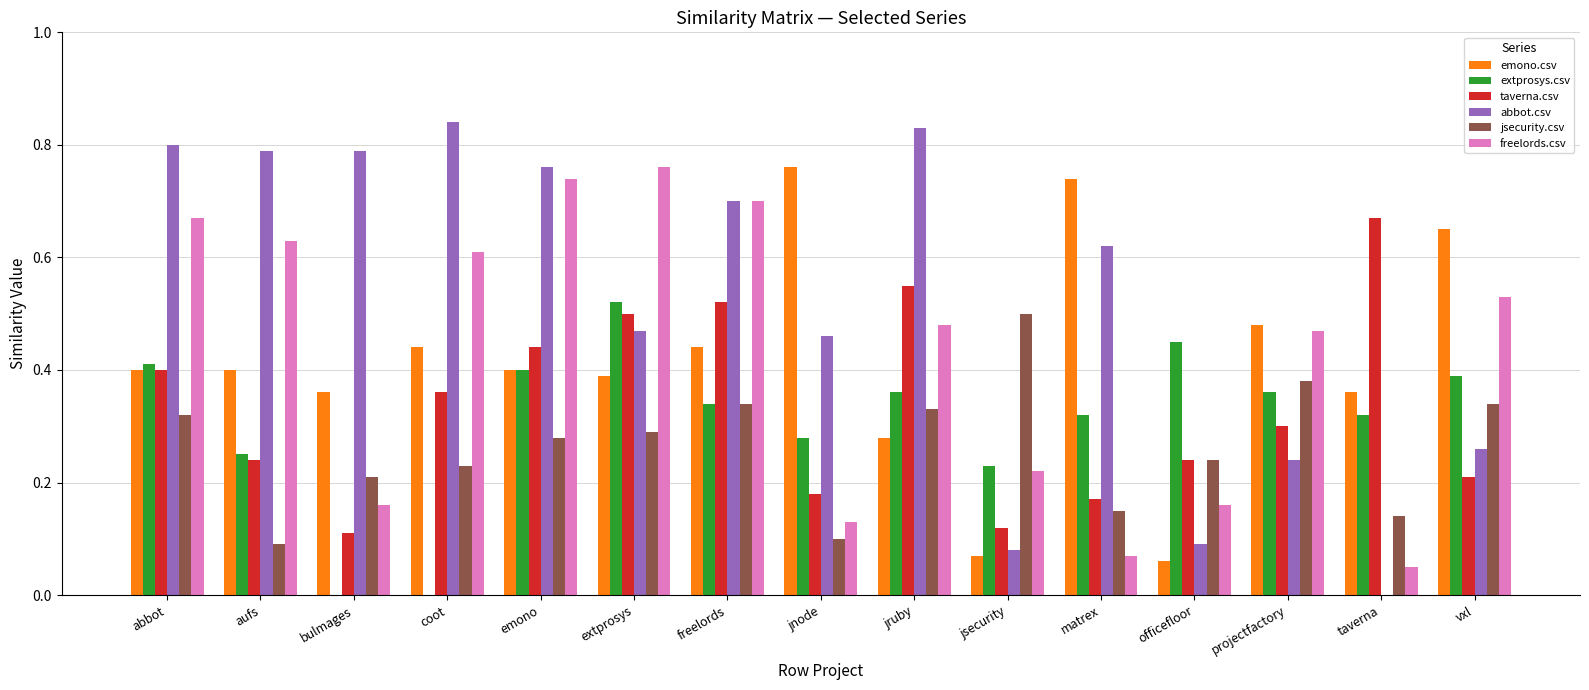

How many groups of bars are there?

15